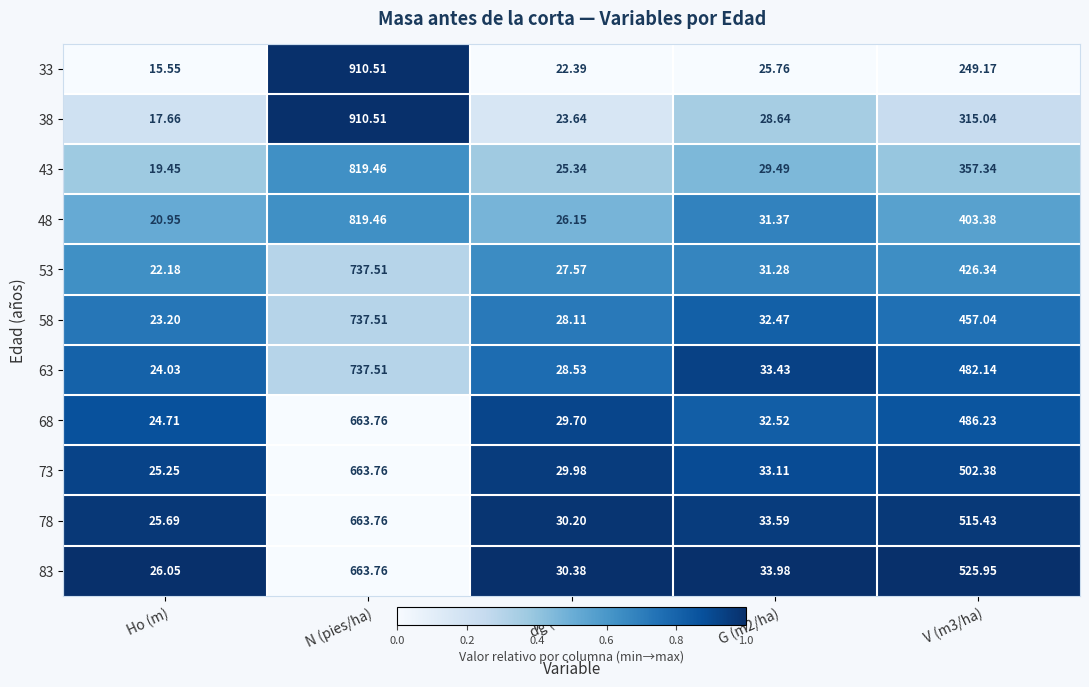

Which series has the largest range (max minus min)?

33